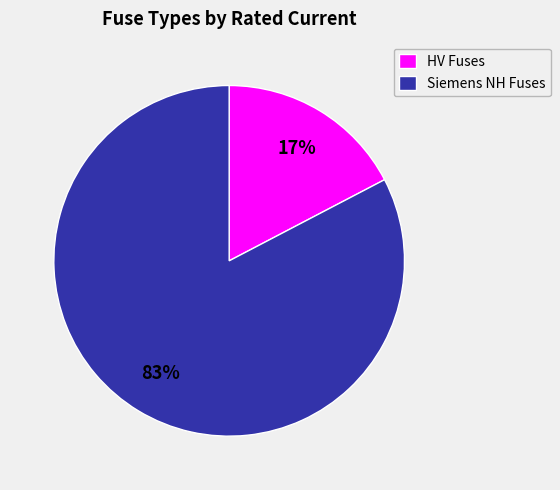

What is the largest slice in the pie chart?

Siemens NH Fuses